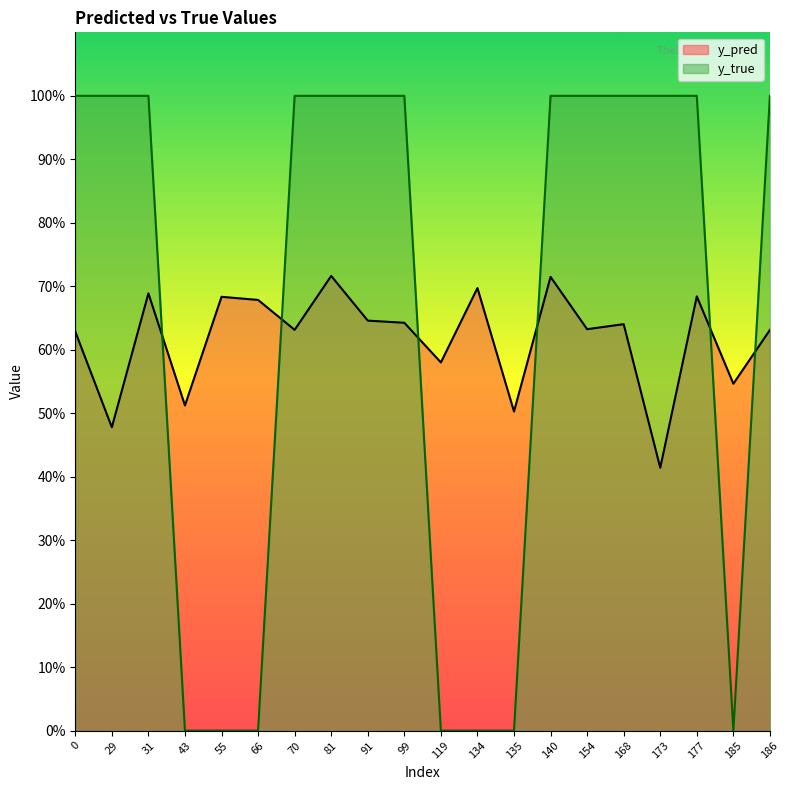

True or false: y_true has more than 1 points higher than both neighbors.

False